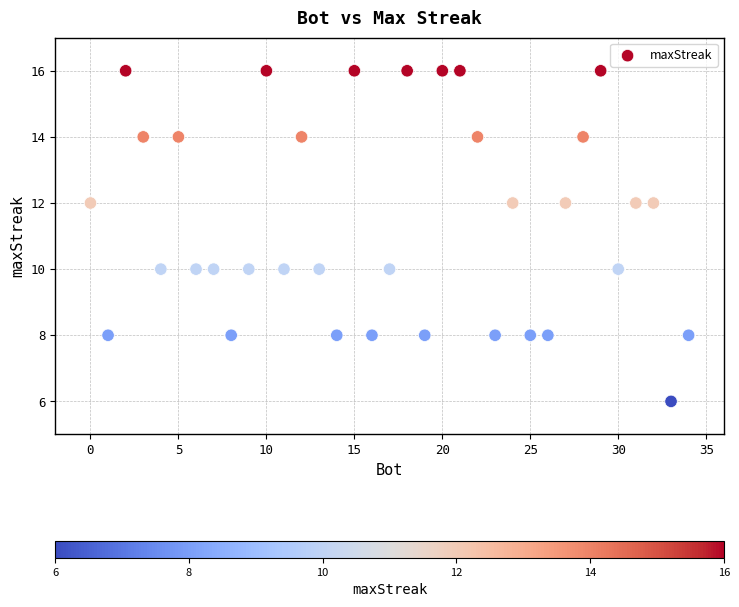

What is the range of Y values (max minus min)?

10